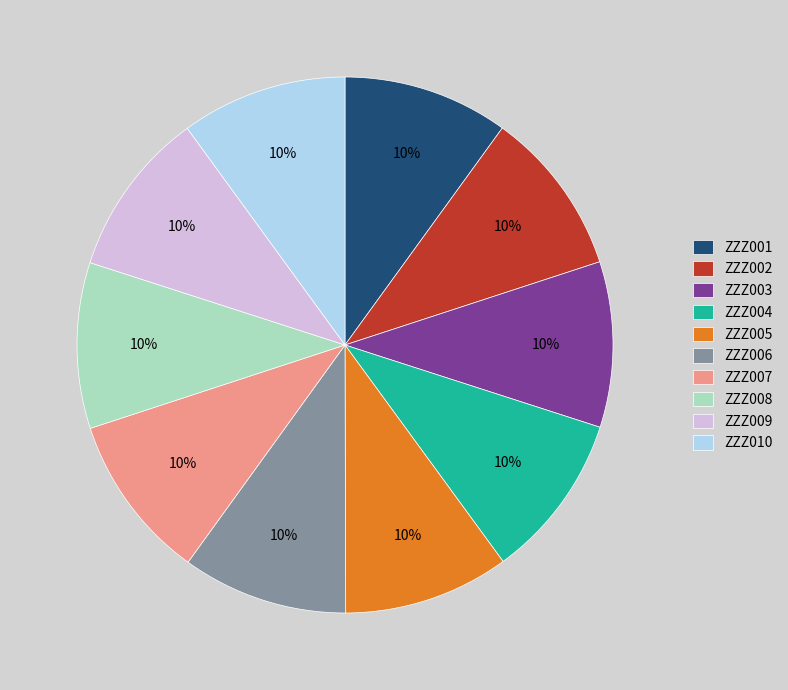

To the nearest percent, what portion does ZZZ001 represent?

10%